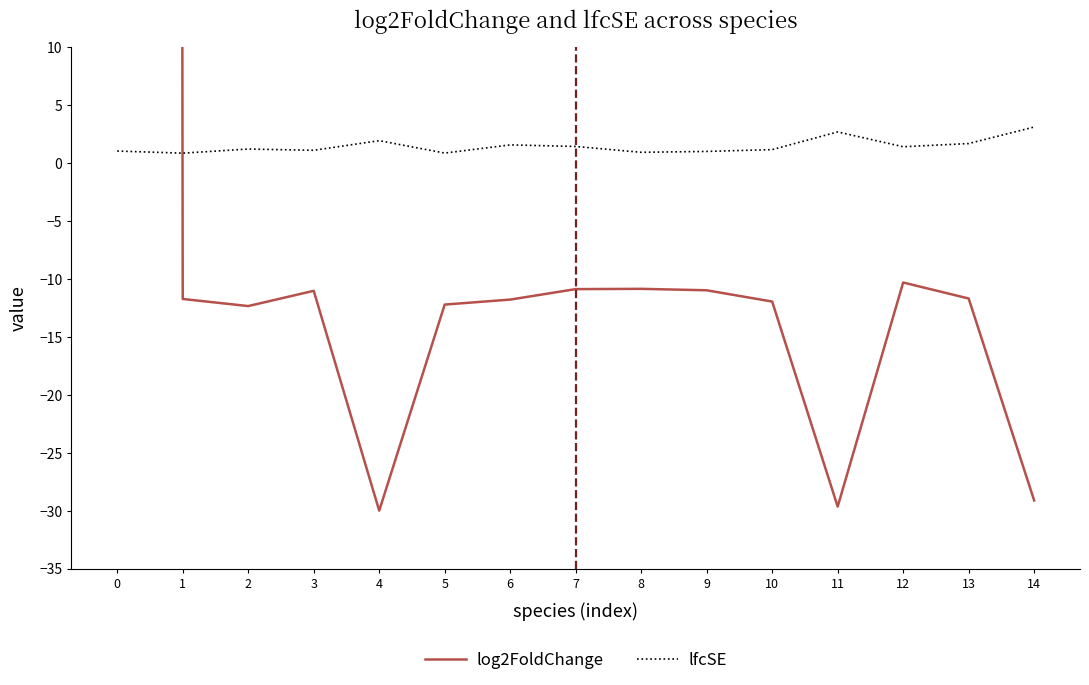

Rank the series by their average value, from lowest to highest.

lfcSE, log2FoldChange